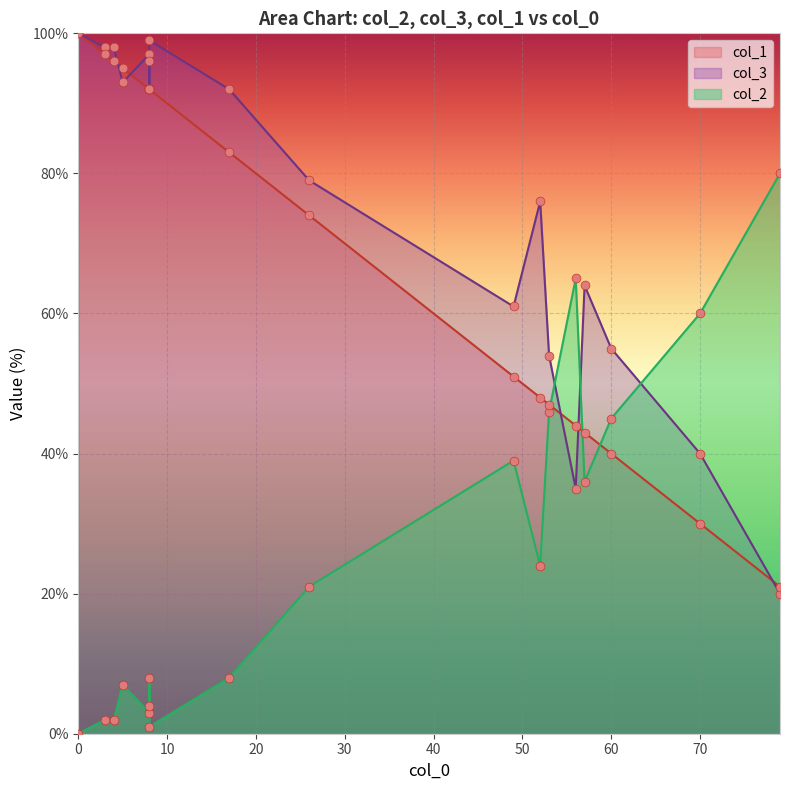

What are all the series names shown in the legend?

col_2, col_3, col_1